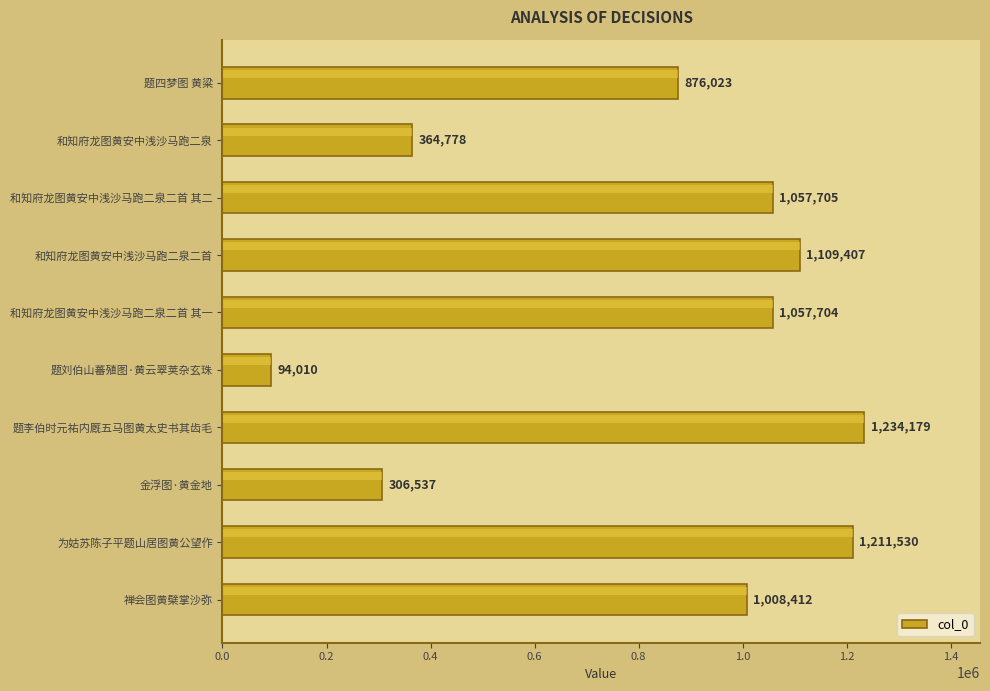

Reading top to bottom, what are all the values shown in this chart?

876023	364778	1057705	1109407	1057704	94010	1234179	306537	1211530	1008412